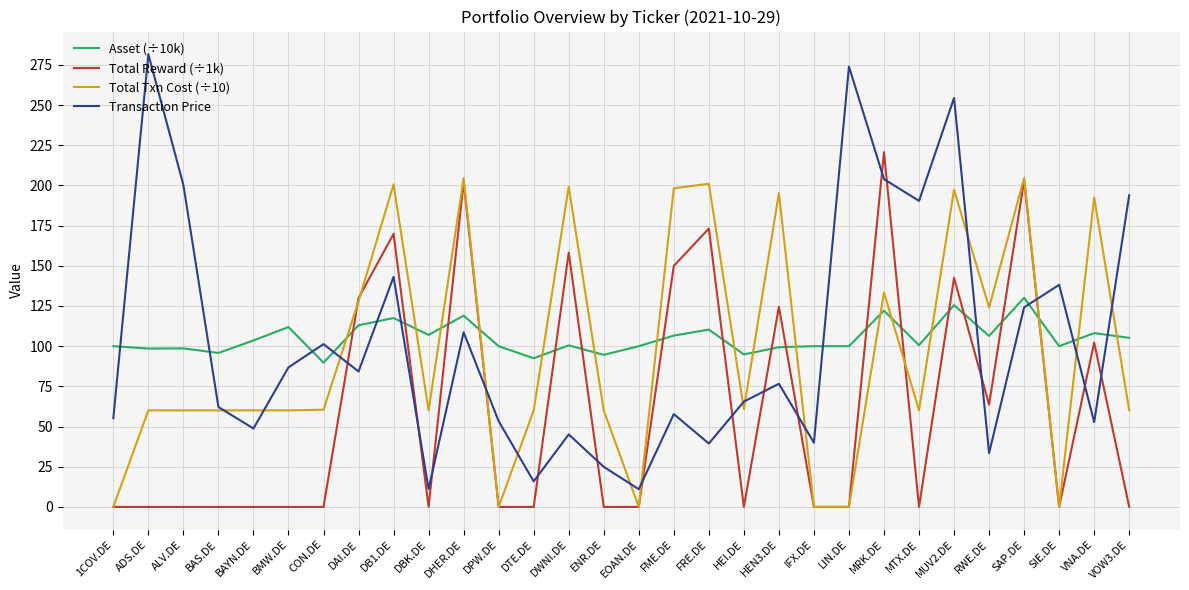

What is the difference between the Transaction Price values at IFX.DE and VOW3.DE?

154.0